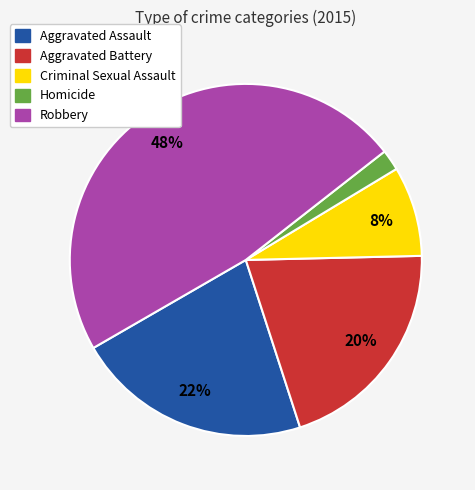

Do Aggravated Assault and Robbery together represent more than half of the pie?

Yes